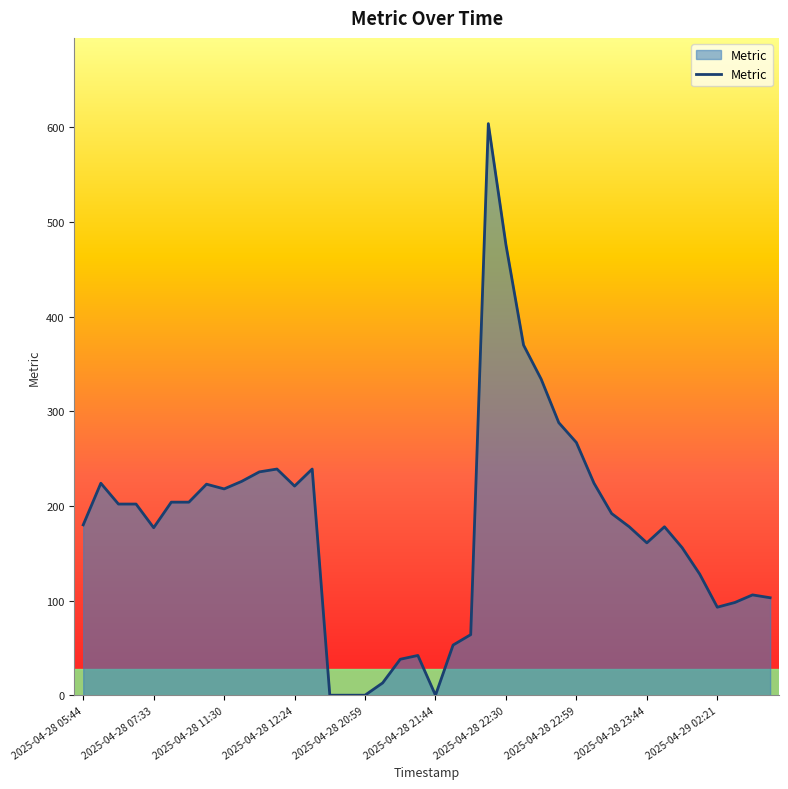

What is the maximum value shown in the chart?

604